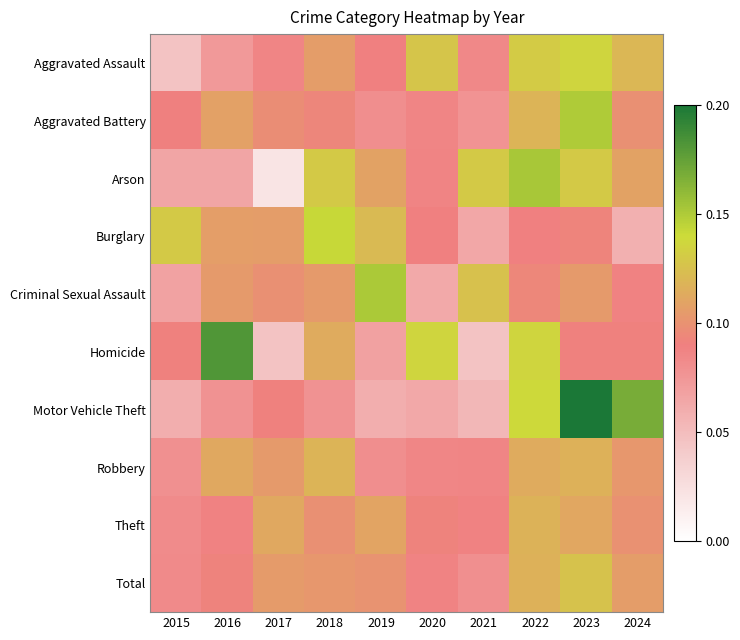

Reading left to right, extract all data points from this chart.

Aggravated Assault: 2015=0.0	2016=0.1	2017=0.1	2018=0.1	2019=0.1	2020=0.1	2021=0.1	2022=0.1	2023=0.1	2024=0.1
Aggravated Battery: 2015=0.1	2016=0.1	2017=0.1	2018=0.1	2019=0.1	2020=0.1	2021=0.1	2022=0.1	2023=0.1	2024=0.1
Arson: 2015=0.1	2016=0.1	2017=0.0	2018=0.1	2019=0.1	2020=0.1	2021=0.1	2022=0.2	2023=0.1	2024=0.1
Burglary: 2015=0.1	2016=0.1	2017=0.1	2018=0.1	2019=0.1	2020=0.1	2021=0.1	2022=0.1	2023=0.1	2024=0.1
Criminal Sexual Assault: 2015=0.1	2016=0.1	2017=0.1	2018=0.1	2019=0.2	2020=0.1	2021=0.1	2022=0.1	2023=0.1	2024=0.1
Homicide: 2015=0.1	2016=0.2	2017=0.0	2018=0.1	2019=0.1	2020=0.1	2021=0.0	2022=0.1	2023=0.1	2024=0.1
Motor Vehicle Theft: 2015=0.1	2016=0.1	2017=0.1	2018=0.1	2019=0.1	2020=0.1	2021=0.1	2022=0.1	2023=0.2	2024=0.2
Robbery: 2015=0.1	2016=0.1	2017=0.1	2018=0.1	2019=0.1	2020=0.1	2021=0.1	2022=0.1	2023=0.1	2024=0.1
Theft: 2015=0.1	2016=0.1	2017=0.1	2018=0.1	2019=0.1	2020=0.1	2021=0.1	2022=0.1	2023=0.1	2024=0.1
Total: 2015=0.1	2016=0.1	2017=0.1	2018=0.1	2019=0.1	2020=0.1	2021=0.1	2022=0.1	2023=0.1	2024=0.1